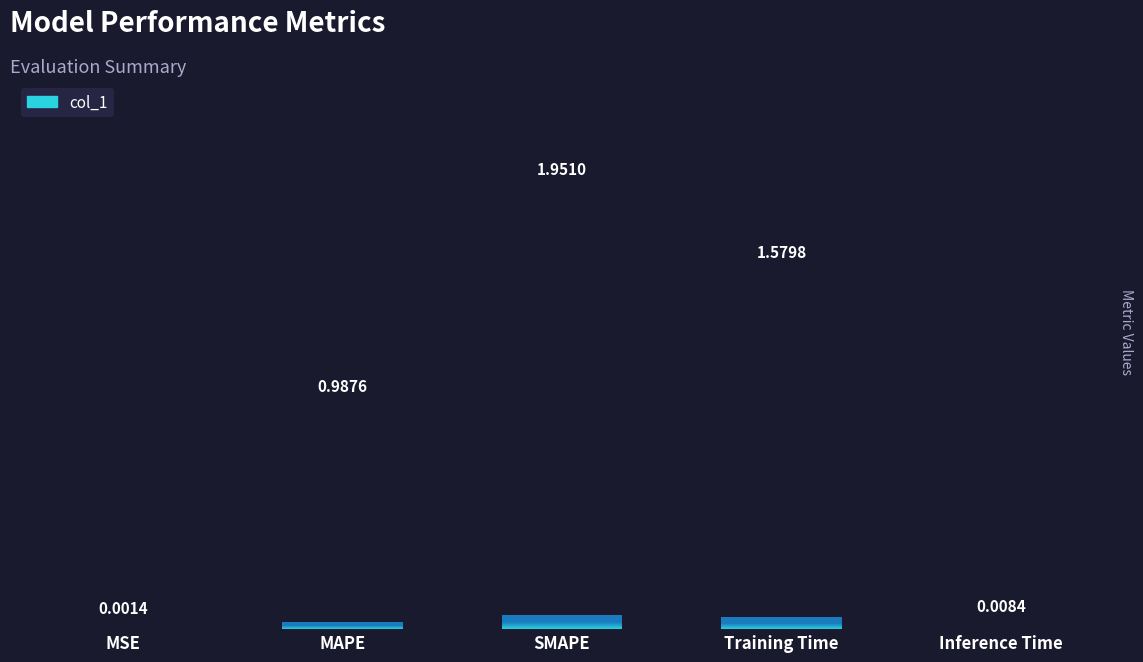

Which category has the highest value across all series?

SMAPE